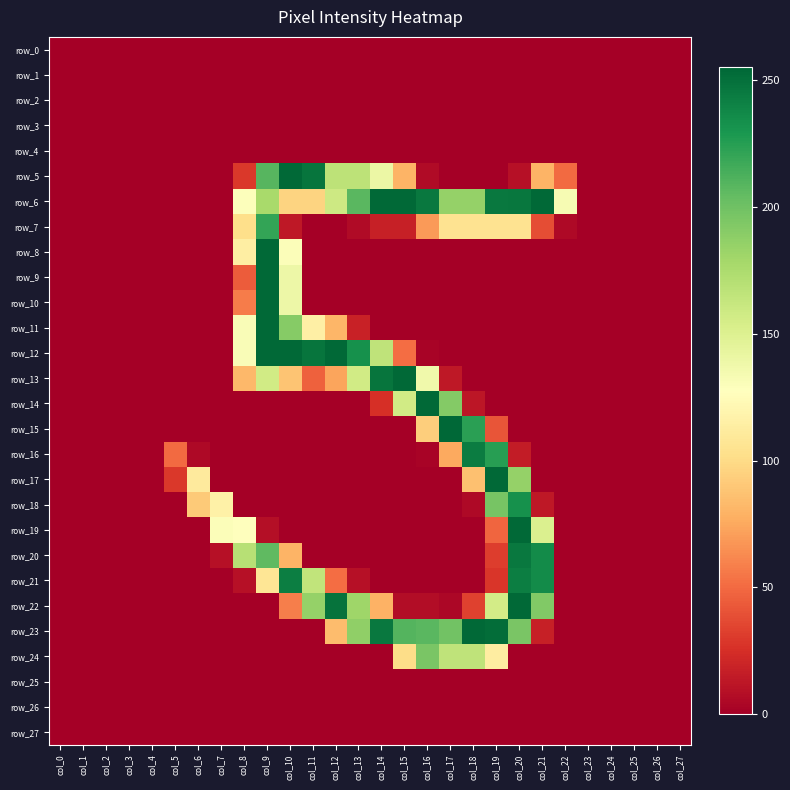

At which category does the chart reach its peak across all series?

col_17